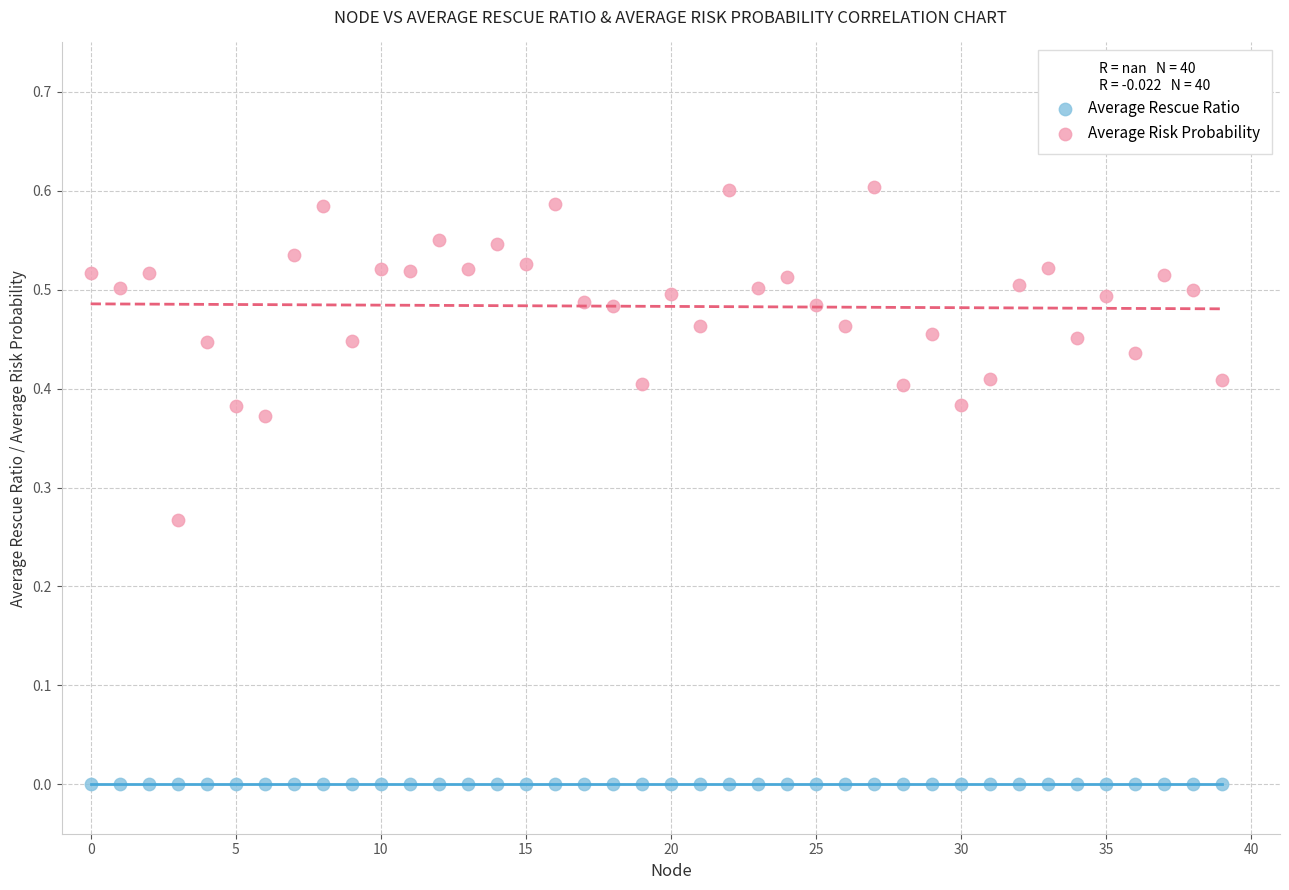

Which series reaches the maximum Y coordinate?

Average Risk Probability